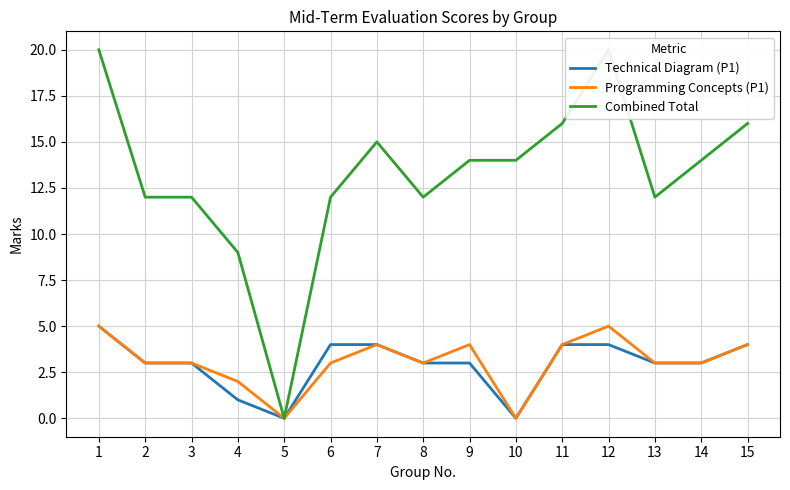

What is the value of the Programming Concepts (P1) point at the 13th from the left?

3